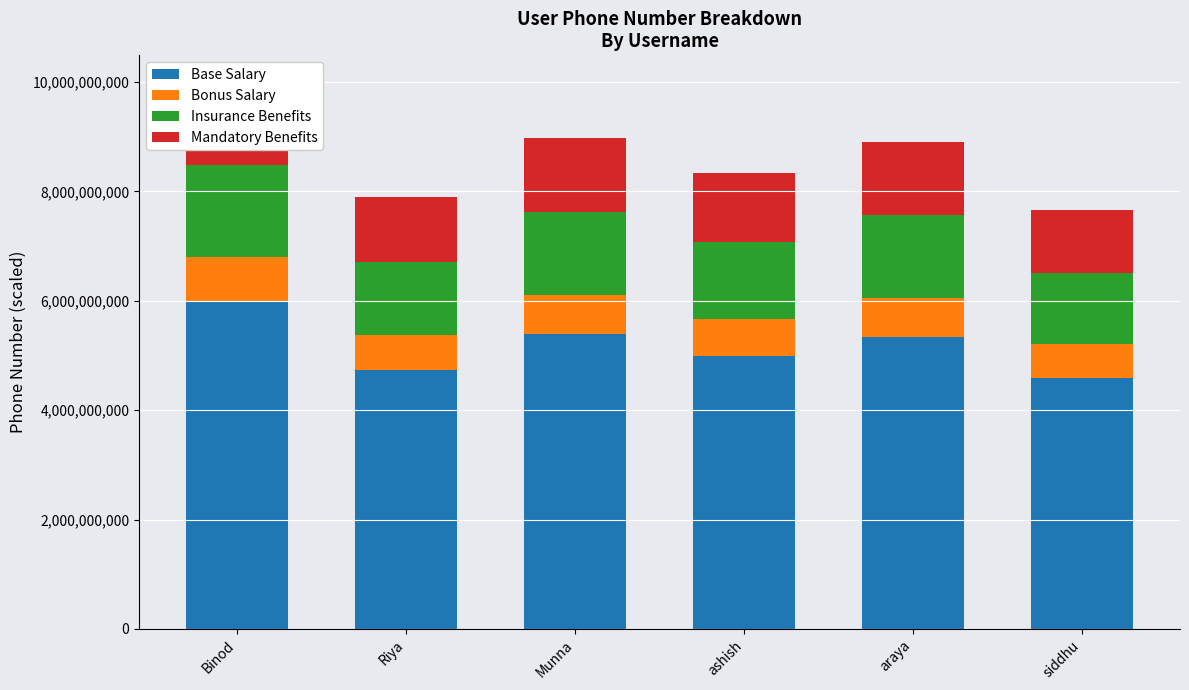

The Insurance Benefits series shows 2196287820.9 at araya. True or false?

False